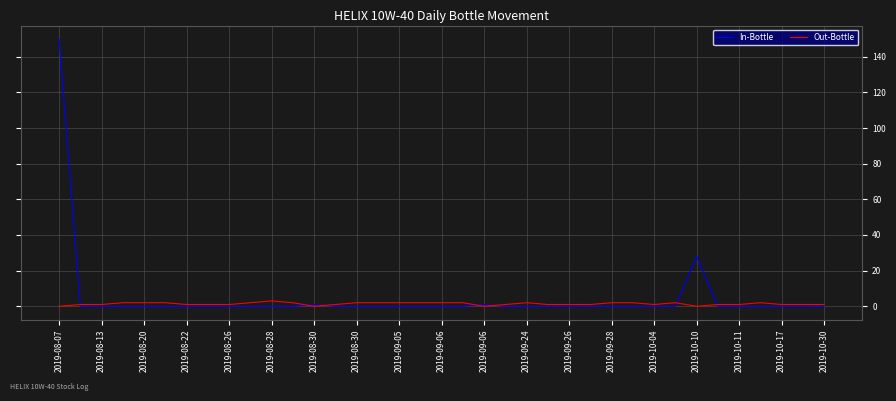

List the series in order of their peak value, lowest first.

Out-Bottle, In-Bottle